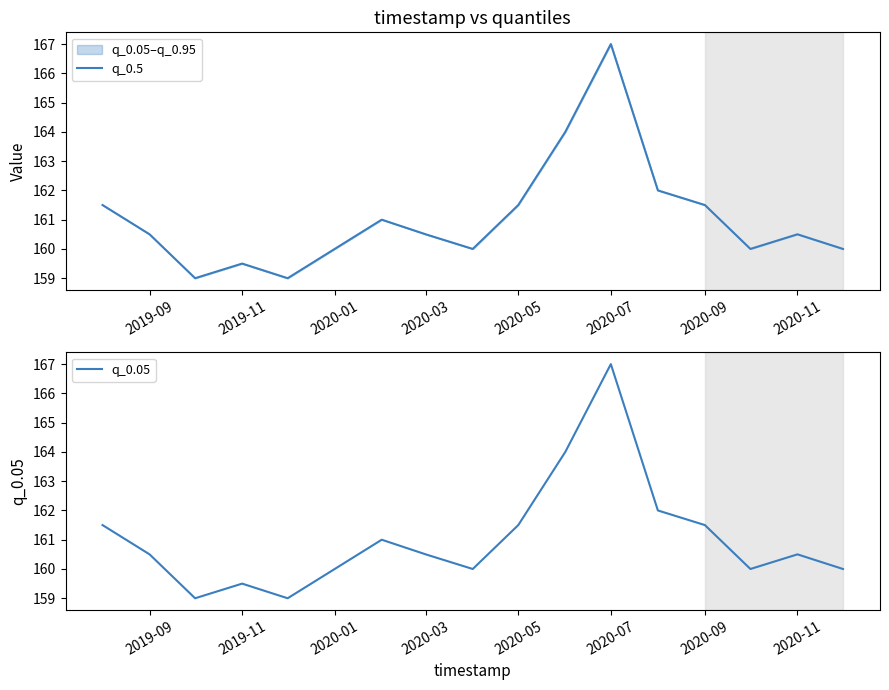

Is it true that q_0.5 equals 159.5 at 2019-11?

True